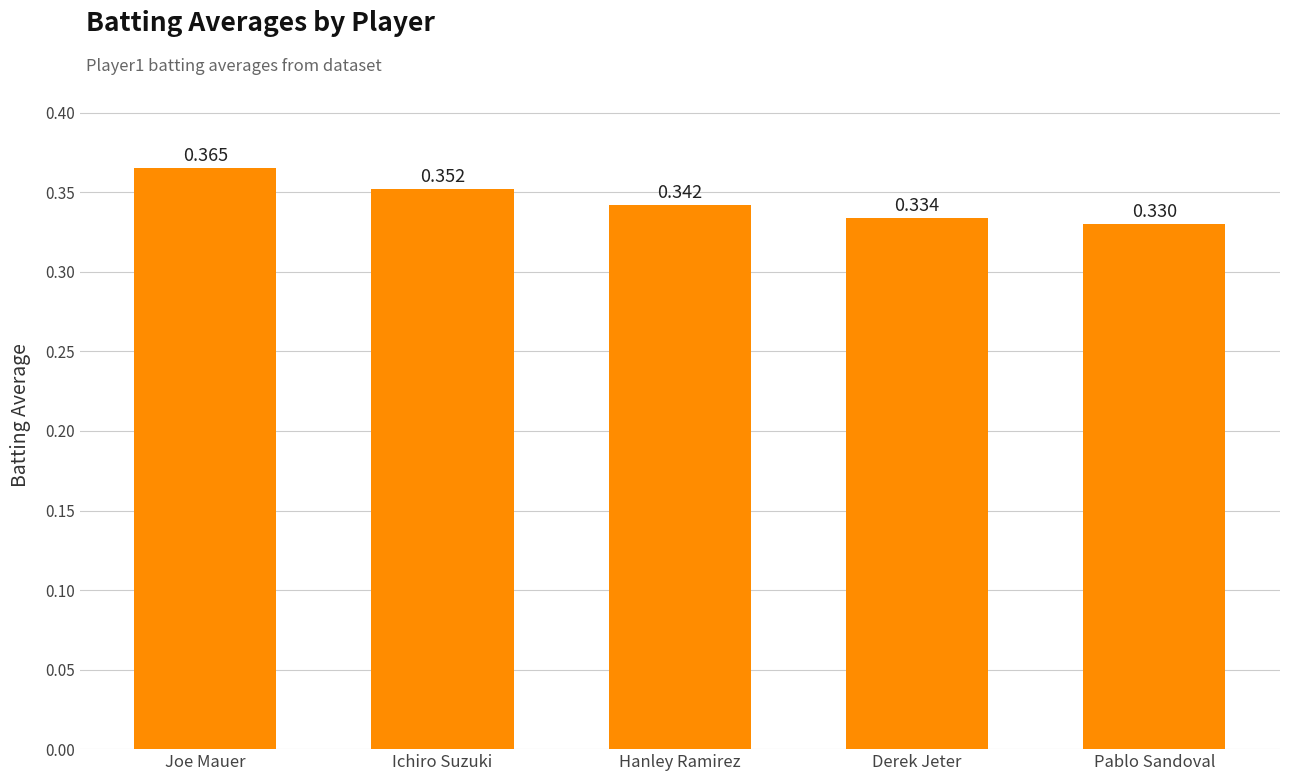

Rank the categories by value from lowest to highest.

Pablo Sandoval, Derek Jeter, Hanley Ramirez, Ichiro Suzuki, Joe Mauer